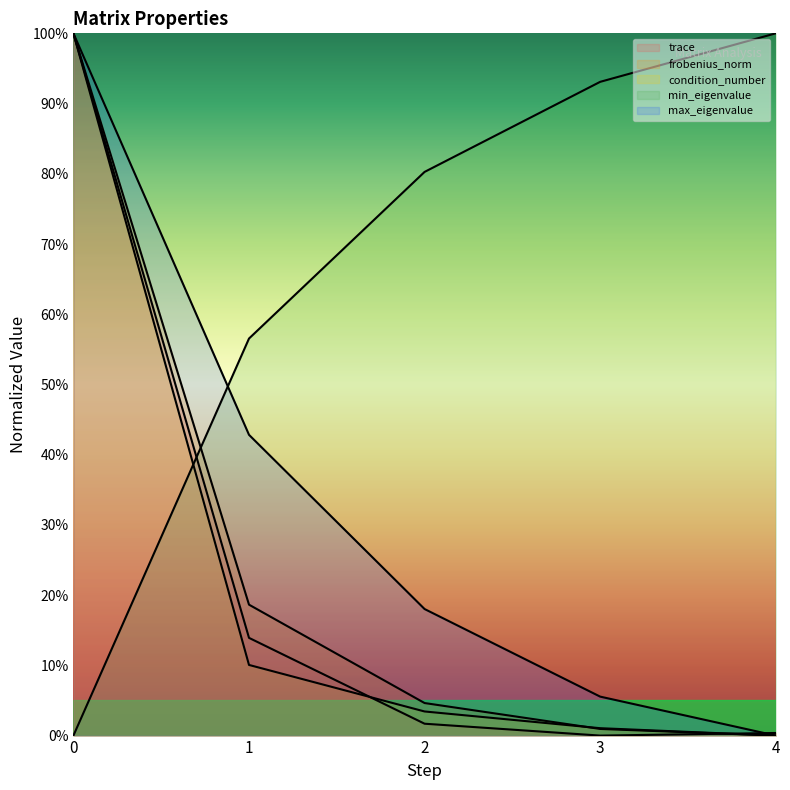

How many lines are shown in the chart?

5